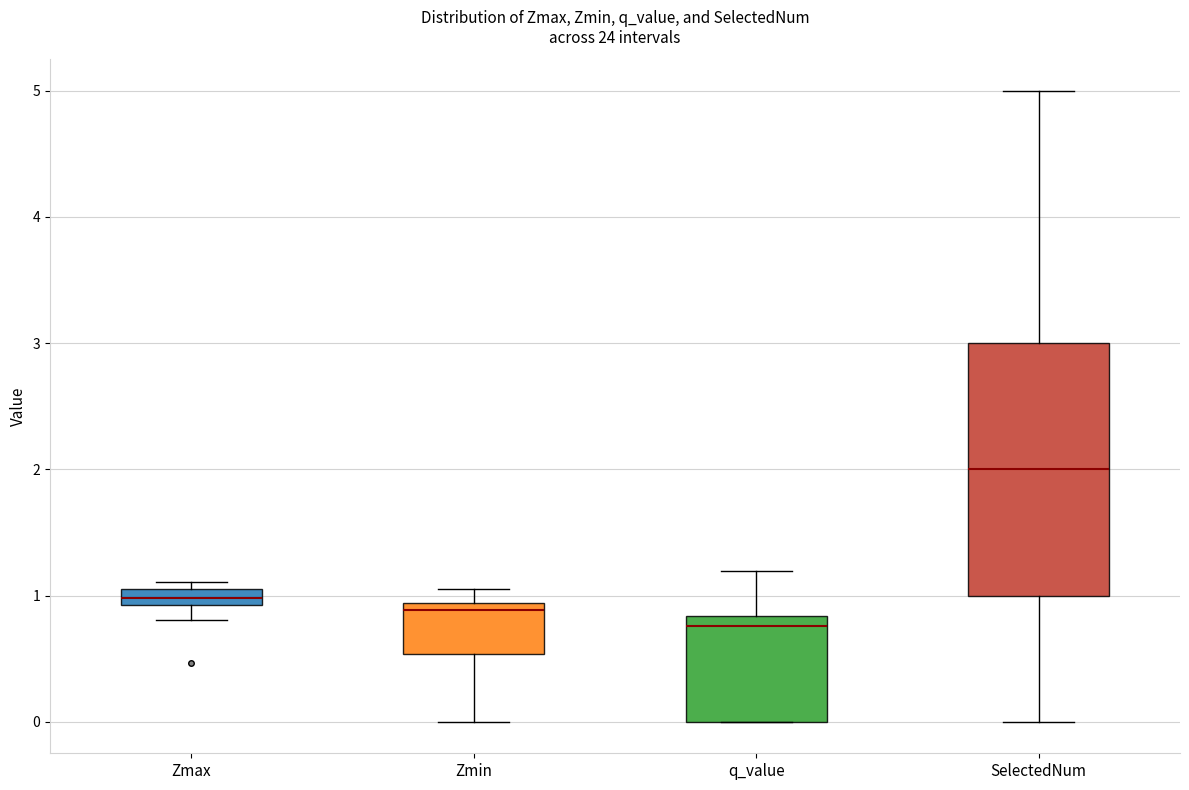

Which box is the tallest, from its lower edge to its upper edge?

SelectedNum